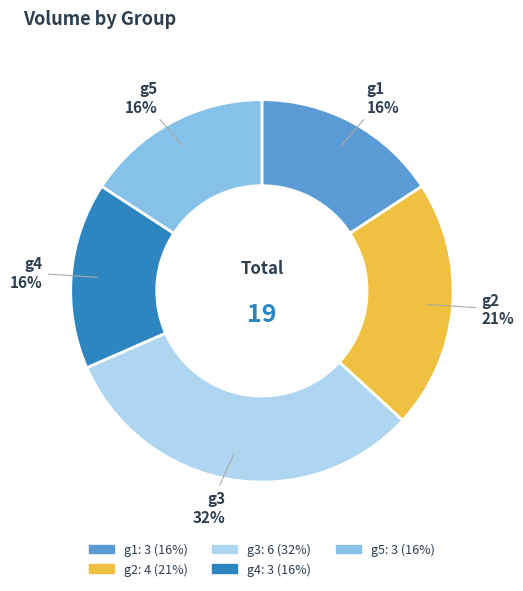

Which category has the biggest portion of the pie?

g3